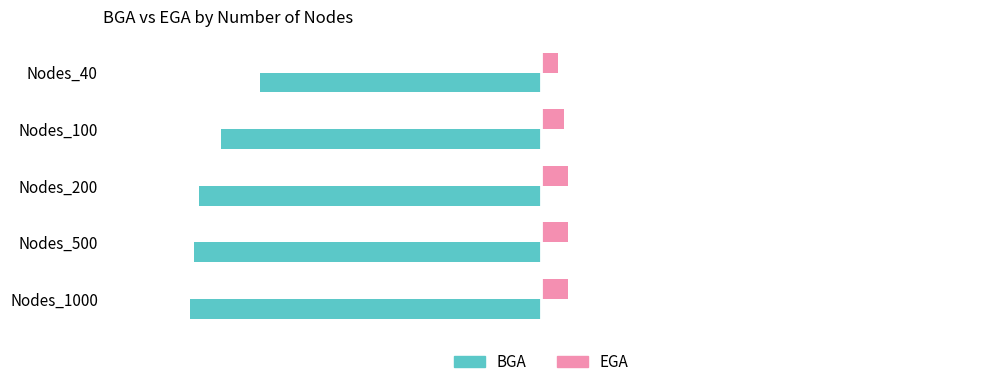

Which series changed the most between Nodes_200 and Nodes_1000?

BGA